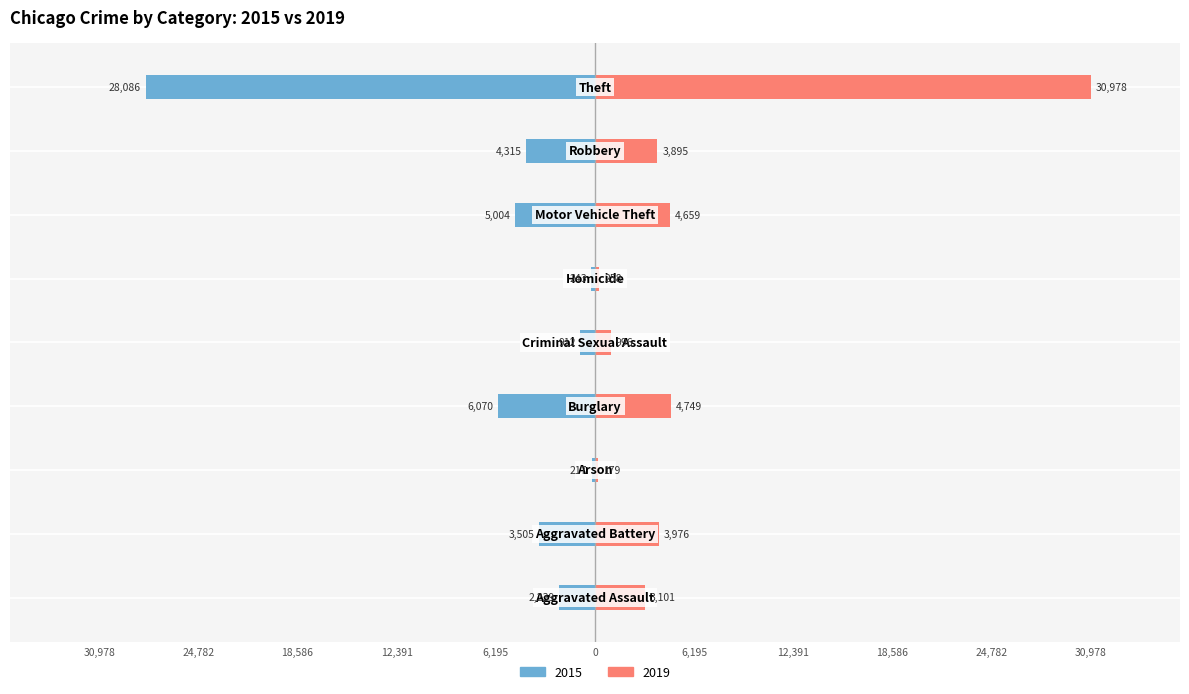

What position from the right is Robbery?

2